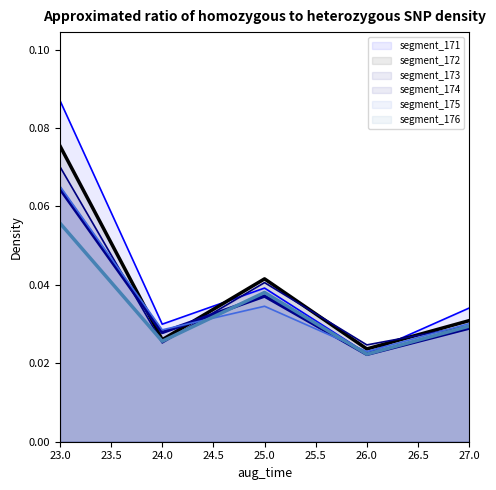

At which label does segment_172 reach its peak?

23.0